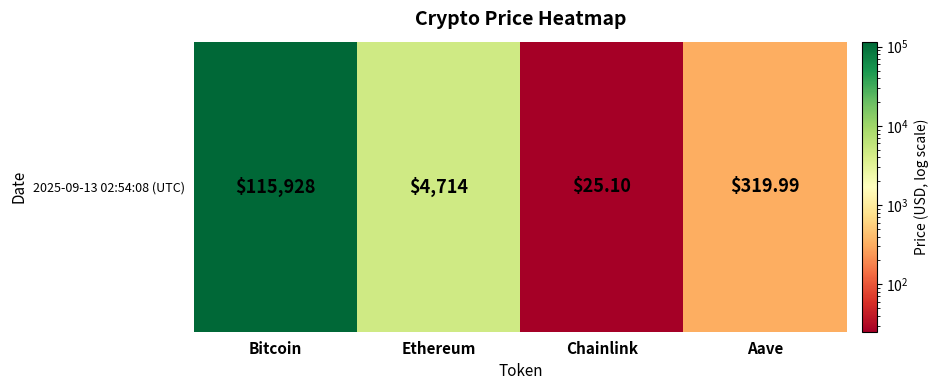

What is the approximate value at Aave?

320.0